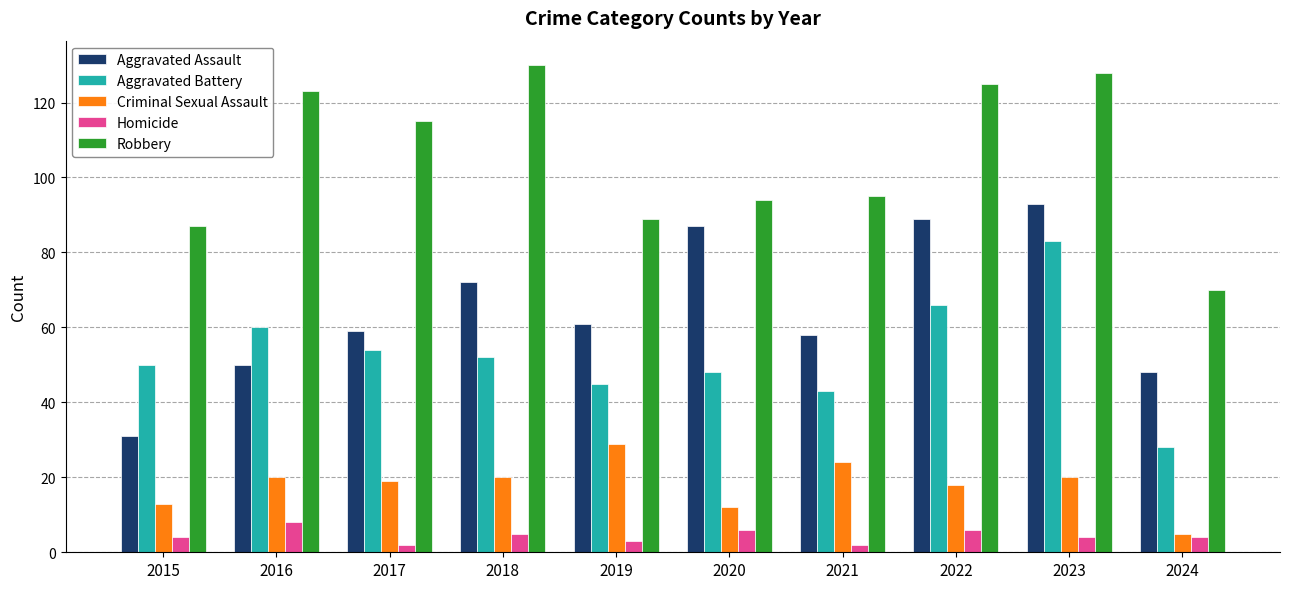

What is the approximate value of Robbery at 2018?

130